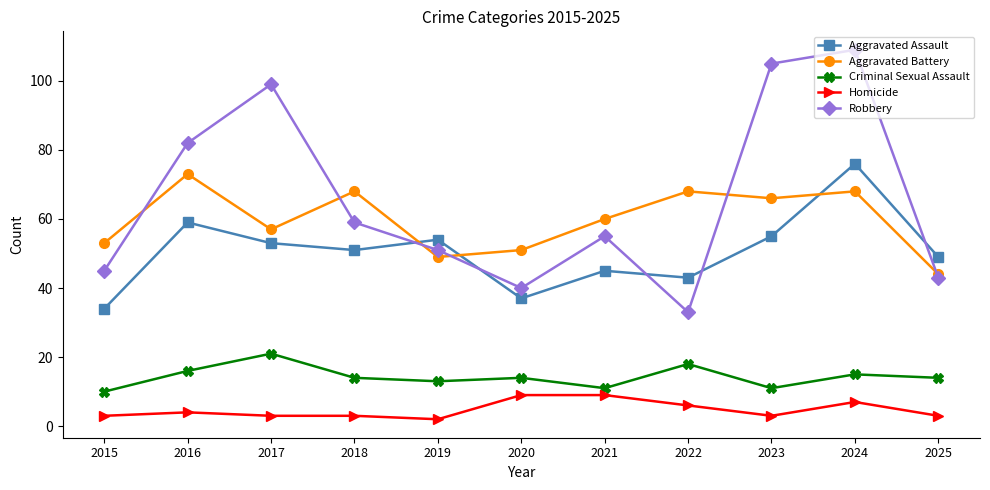

What is the difference between the maximum and minimum values in the Aggravated Battery series?

29